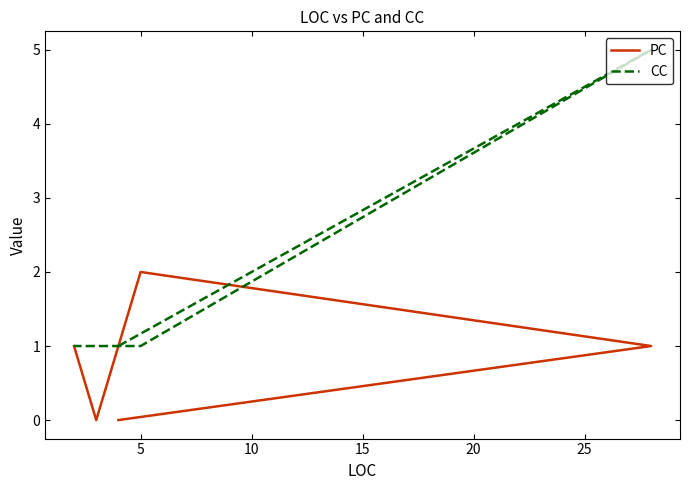

List the series in order of their overall mean, lowest first.

PC, CC